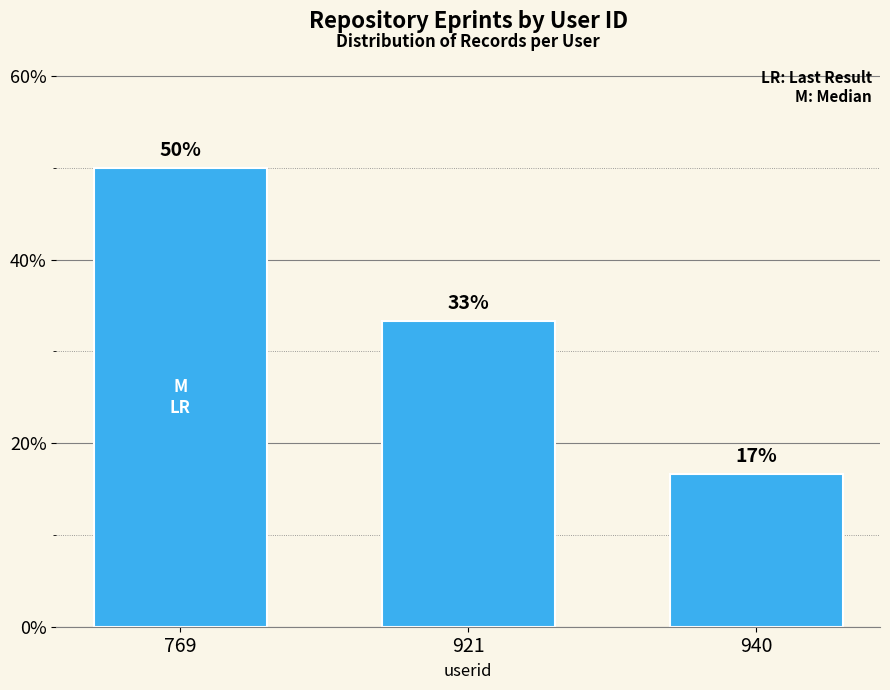

How many bars are there in total?

3